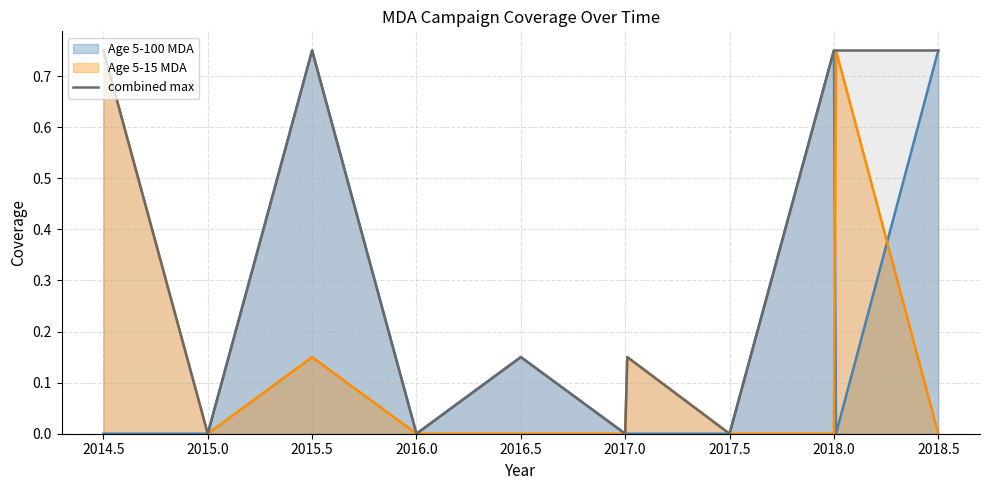

Is it true that Age 5-15 MDA equals 0.0 at 2018.0?

True